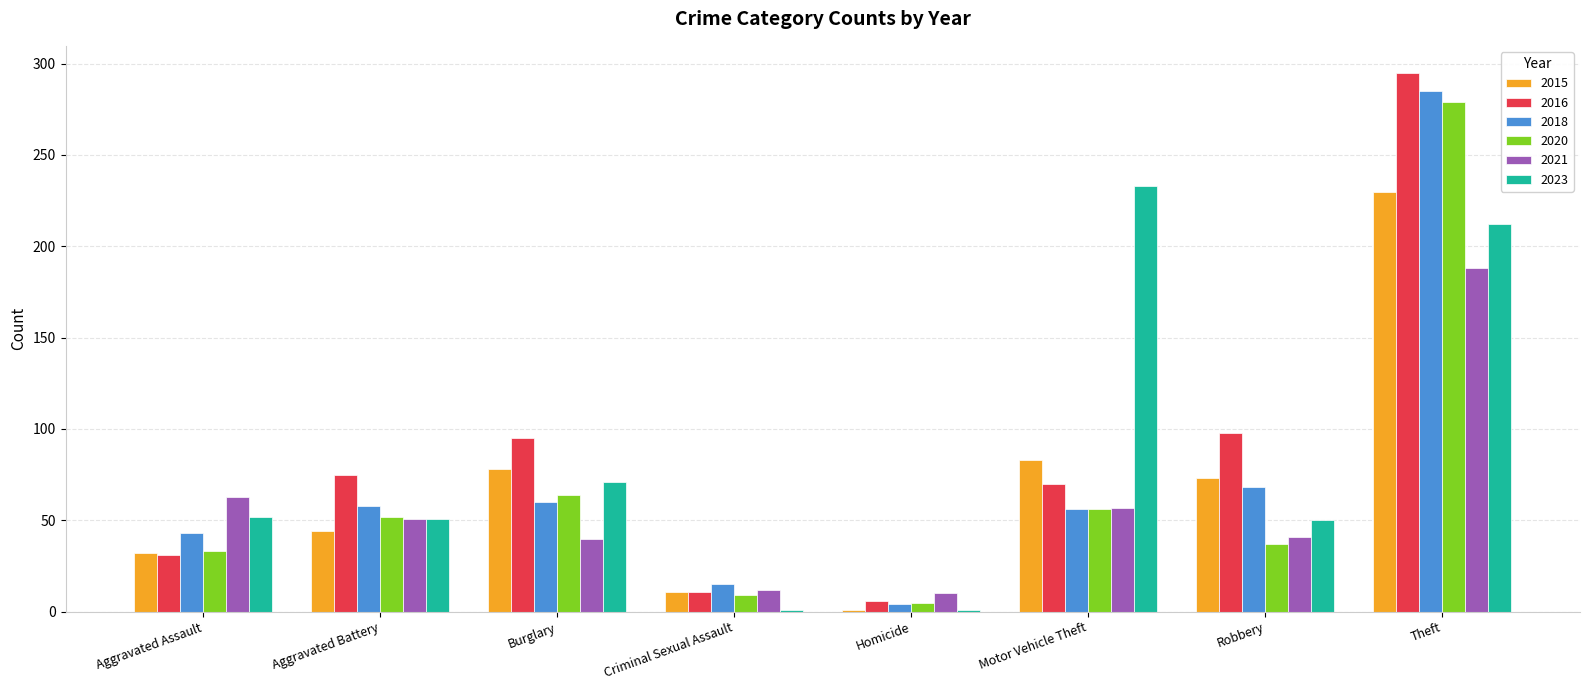

Is the value of 2015 at Motor Vehicle Theft greater than the value of 2018 at Criminal Sexual Assault?

Yes